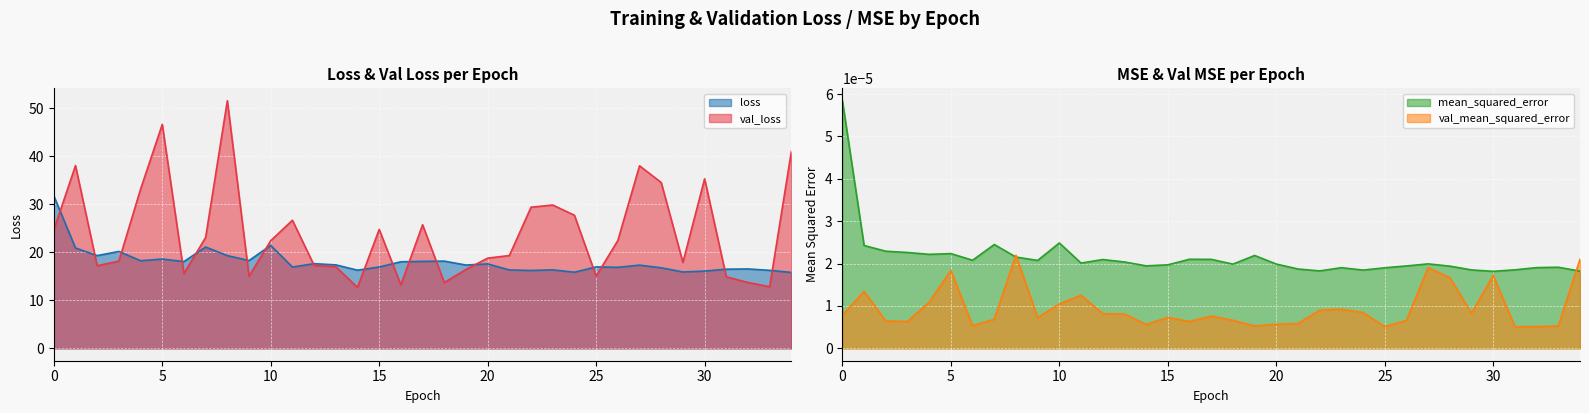

Is it true that mean_squared_error equals 0.0 at 20?

True